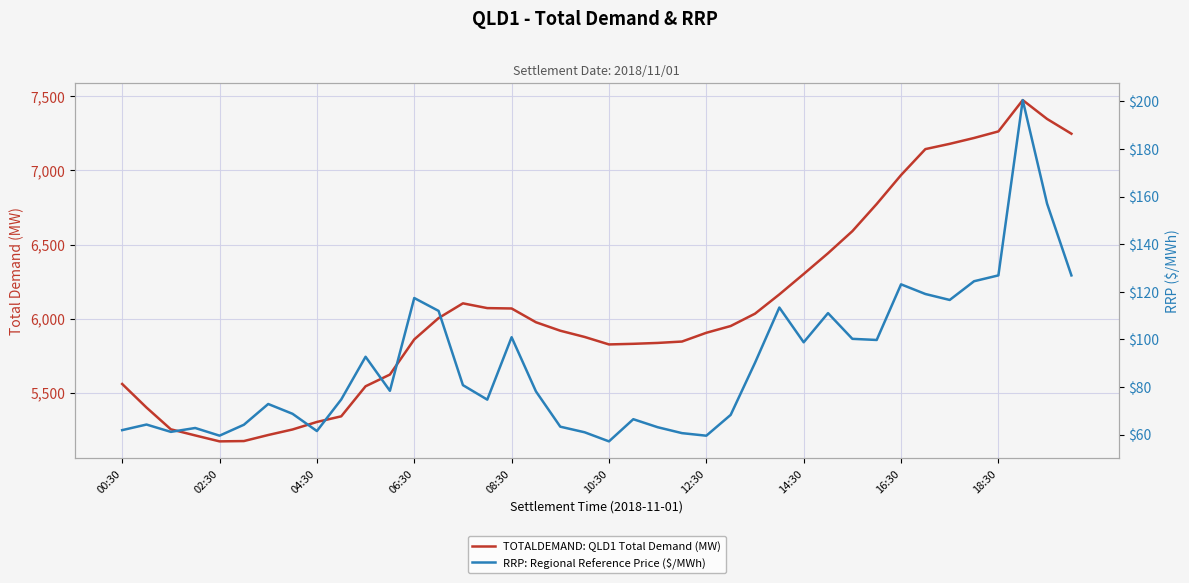

What is the difference between the second highest and second lowest values in the TOTALDEMAND: QLD1 Total Demand (MW) series?

2171.0